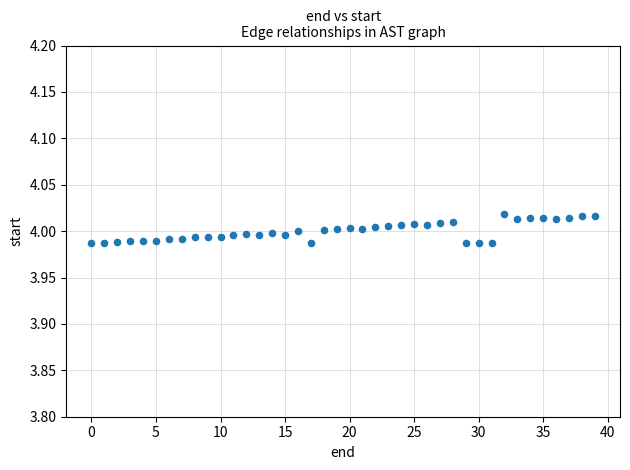

What is the range of X values (max minus min)?

39.0